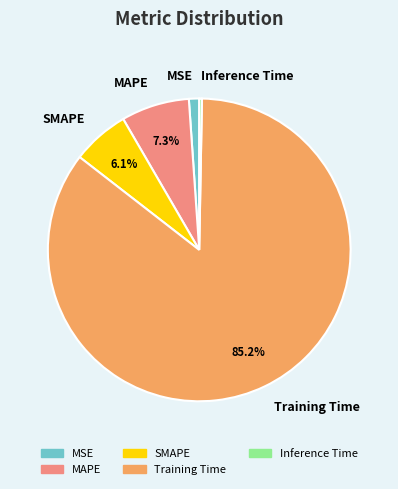

What is the majority slice?

Training Time